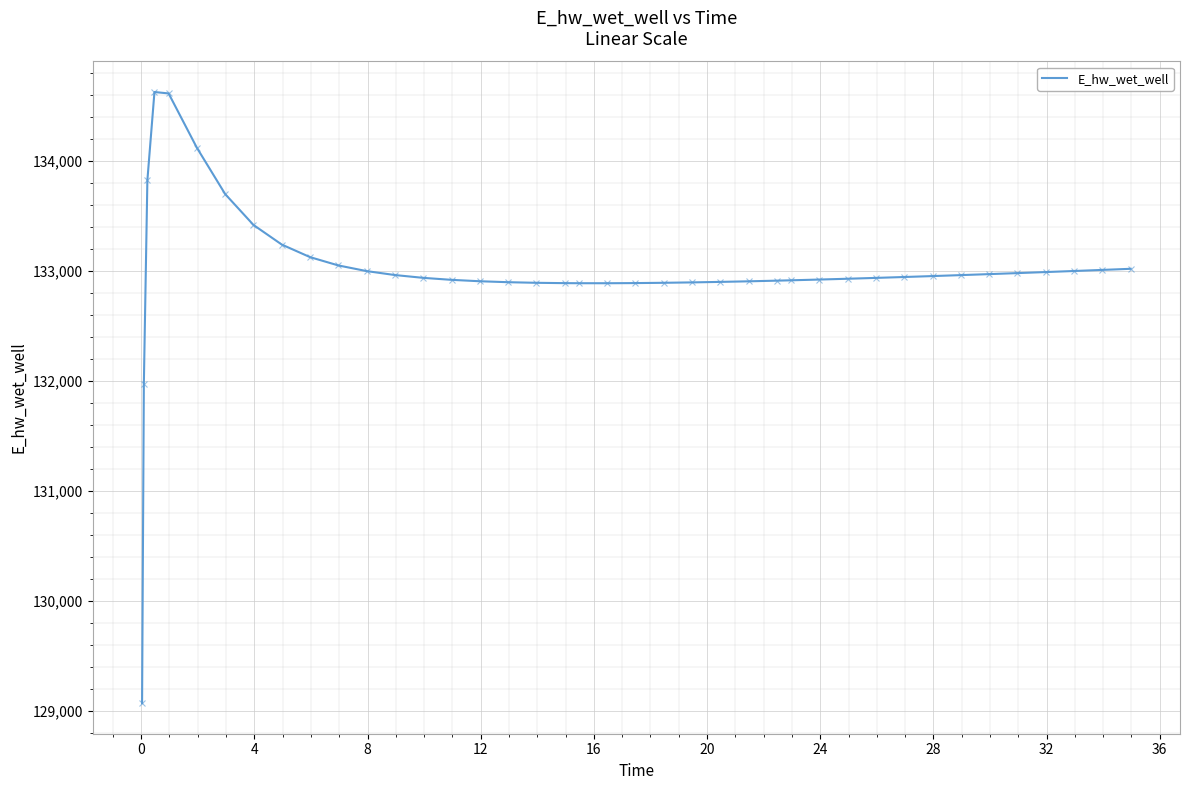

Count the number of data series in this chart.

1